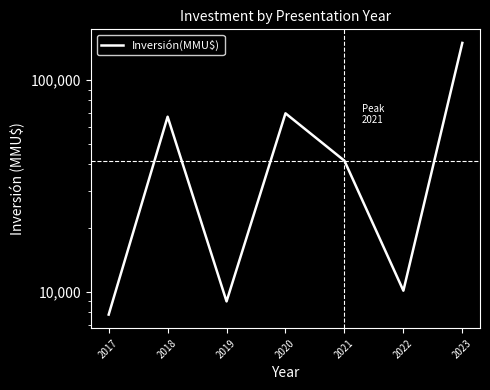

What is the approximate value at 2023, to the nearest 10?

149370